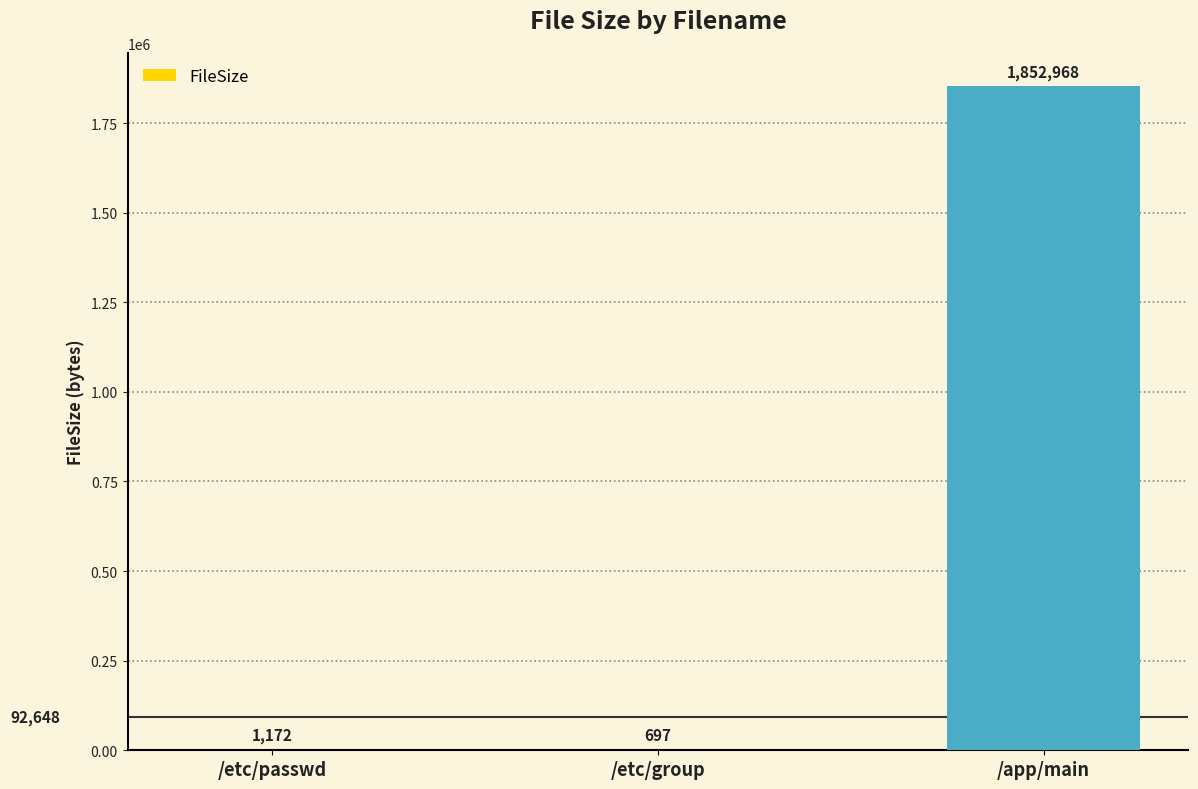

Which label corresponds to the largest value in the chart?

/app/main